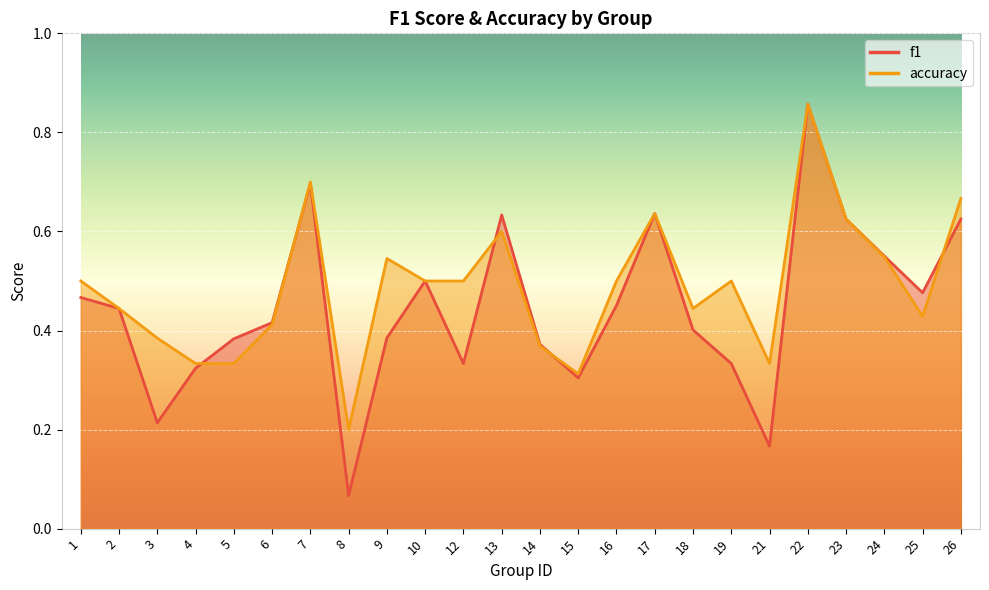

Between which two adjacent categories do f1 and accuracy first intersect?

4 and 5